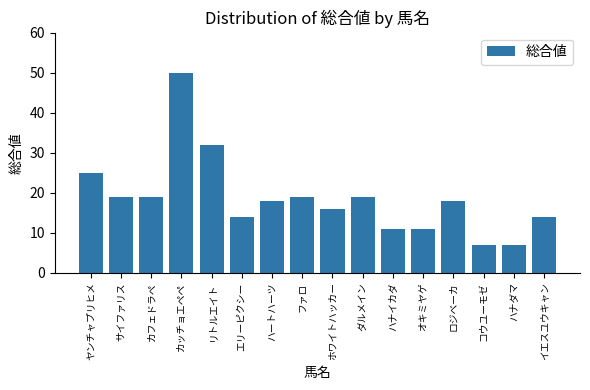

Does the chart contain stacked bars?

No